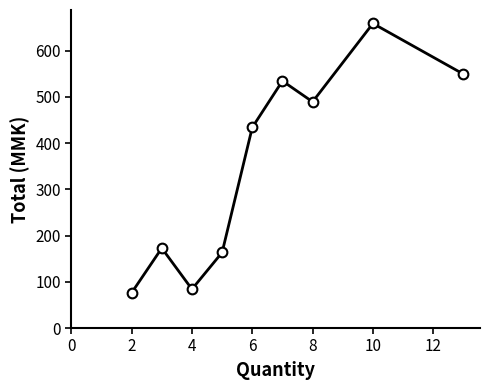

True or false: there are more than 1 points higher than both neighbors.

True